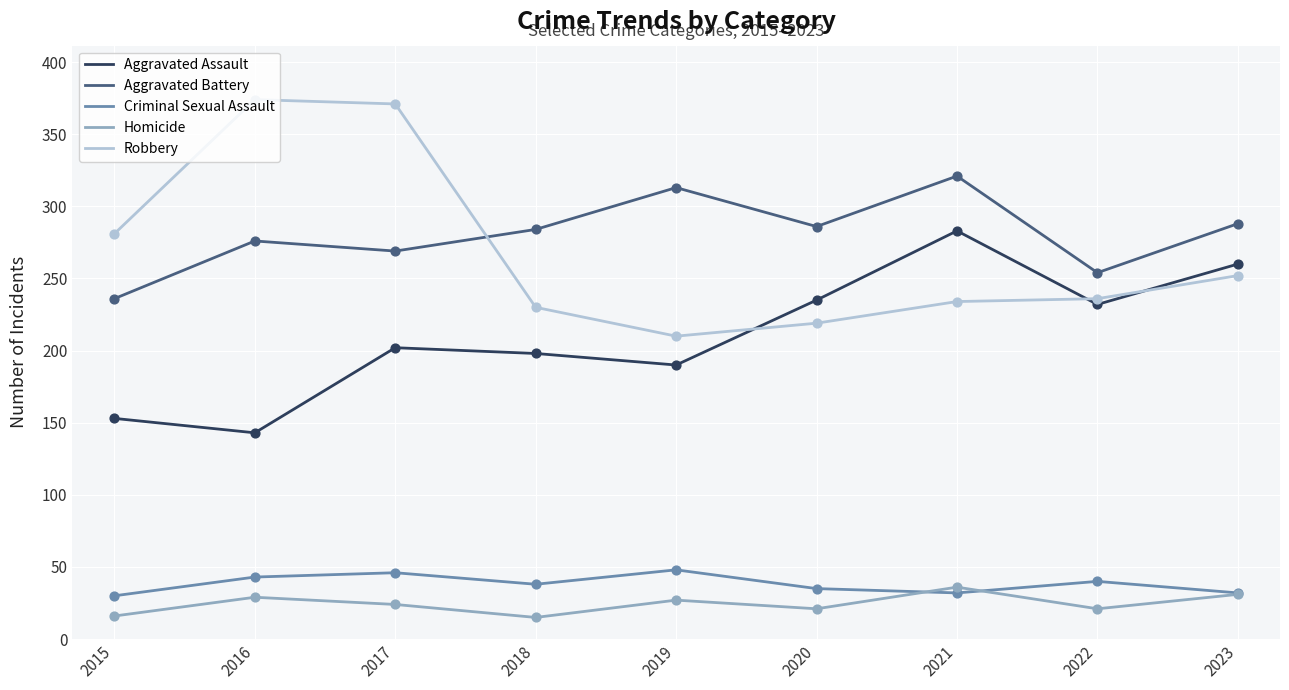

What are all the series names shown in the legend?

Aggravated Assault, Aggravated Battery, Criminal Sexual Assault, Homicide, Robbery